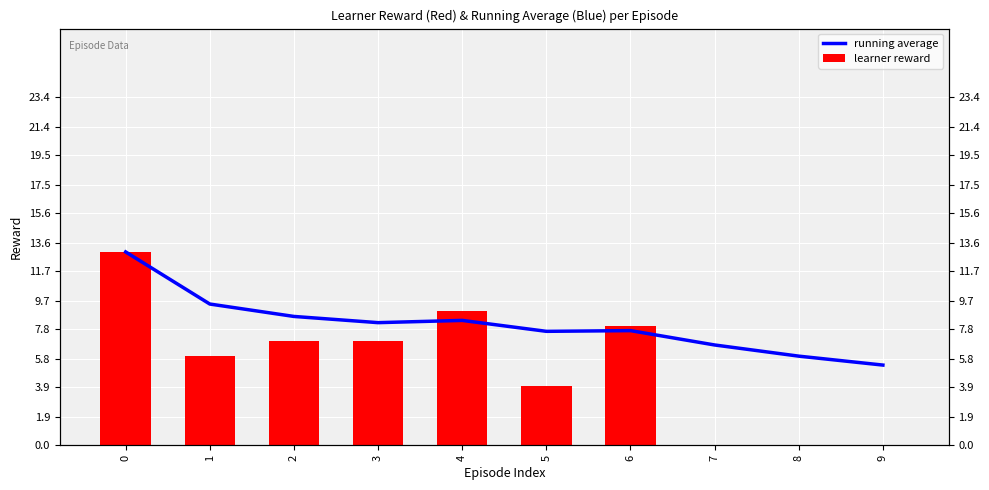

What is the value of the learner reward bar at the 7th from the left?

8.0